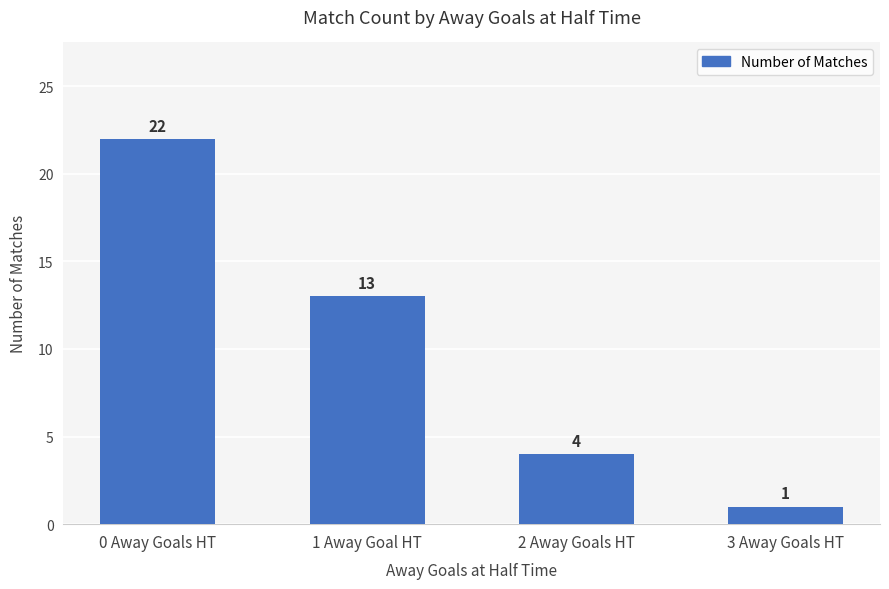

Are the bars horizontal?

No